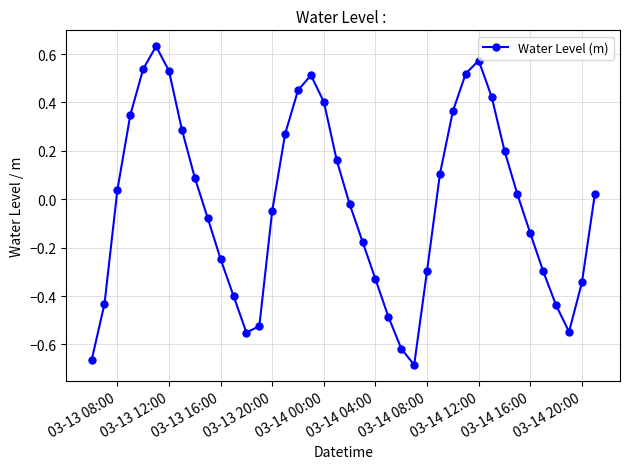

What is the sum of all values?

-0.8